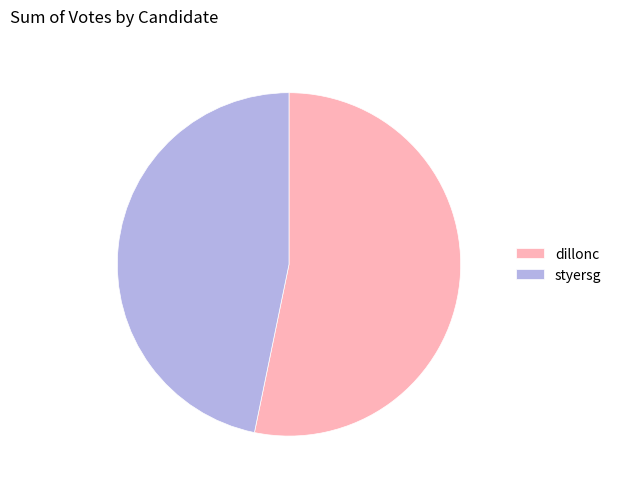

Between dillonc and styersg, which is larger?

dillonc